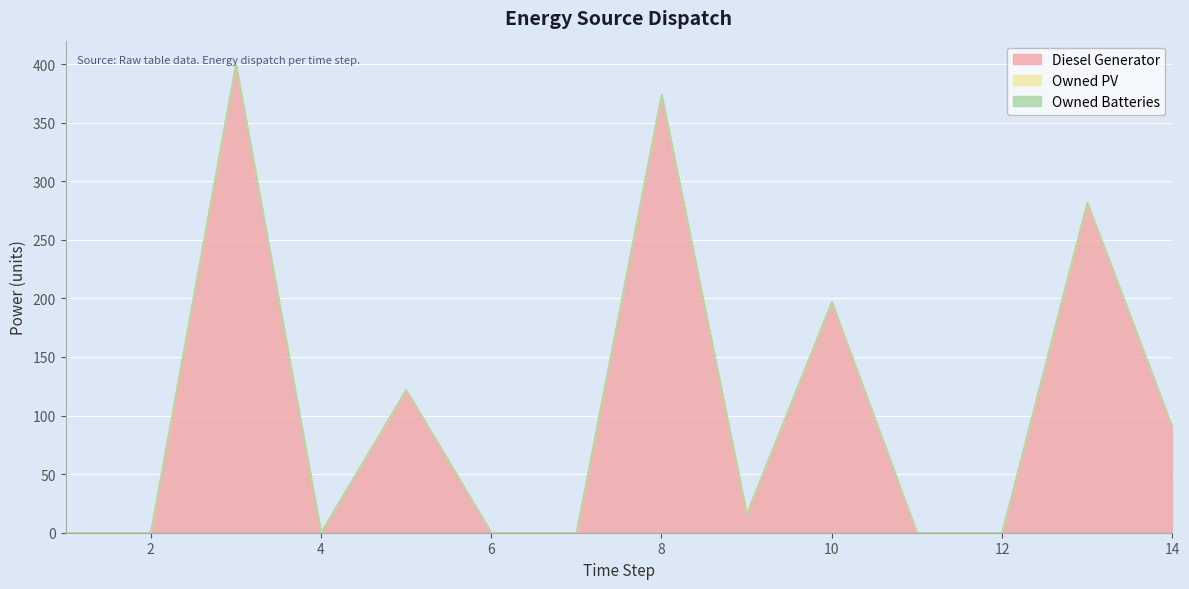

What is the difference between the Diesel Generator values at 2 and 5?

122